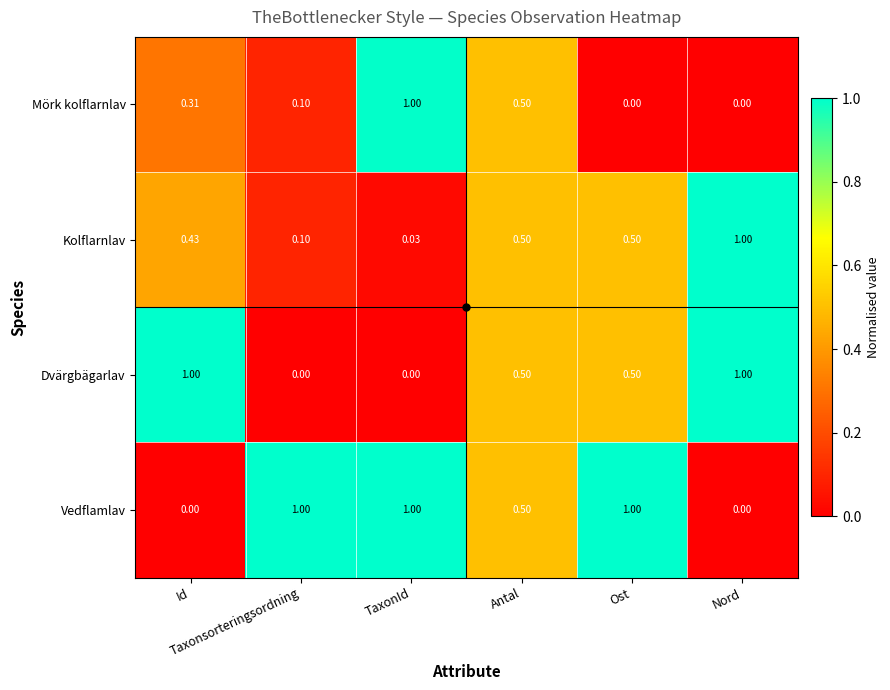

How many data points does each series have?

6